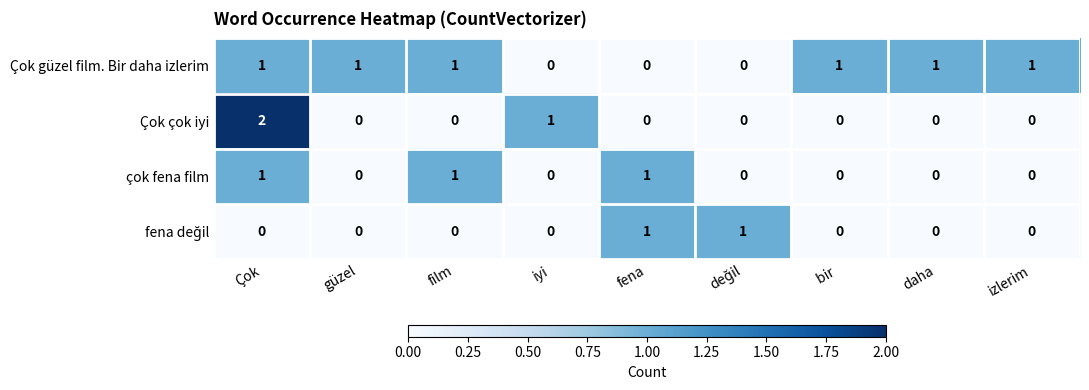

How many Çok güzel film. Bir daha izlerim values are between 0 and 1?

9